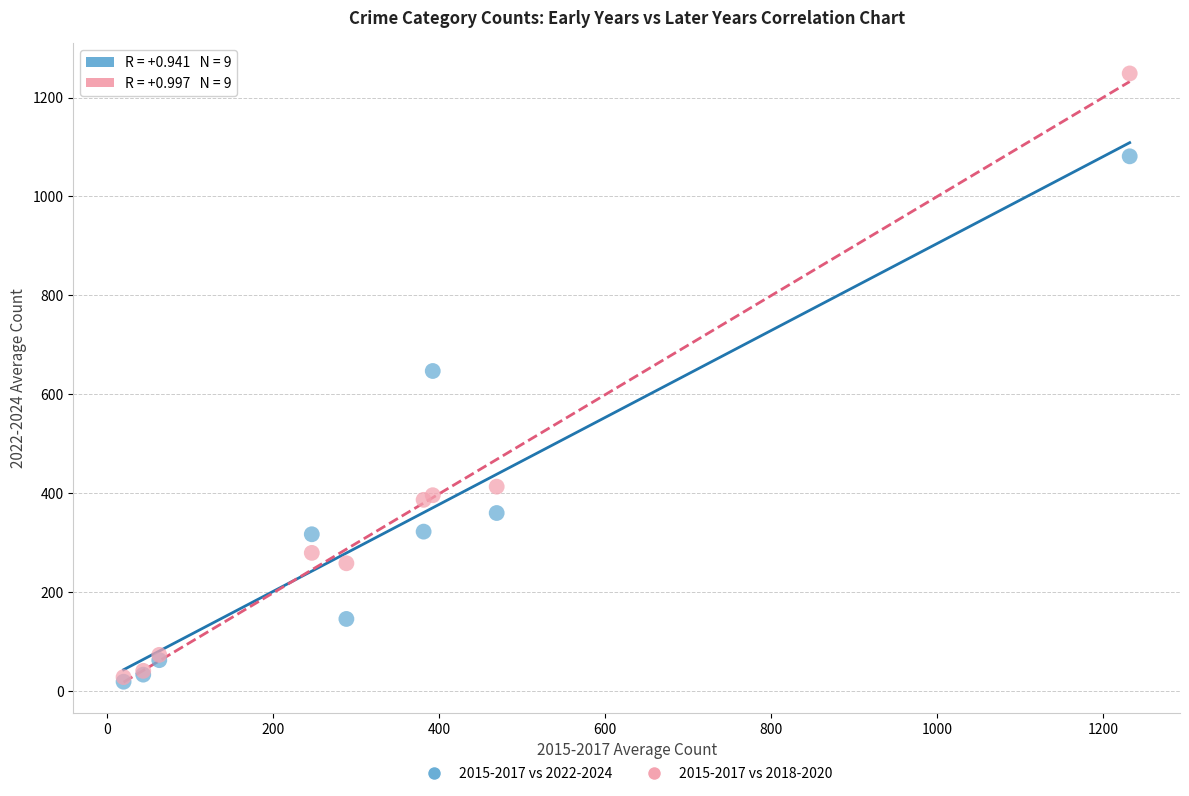

Which series has the widest spread of Y values?

2015-2017 vs 2018-2020